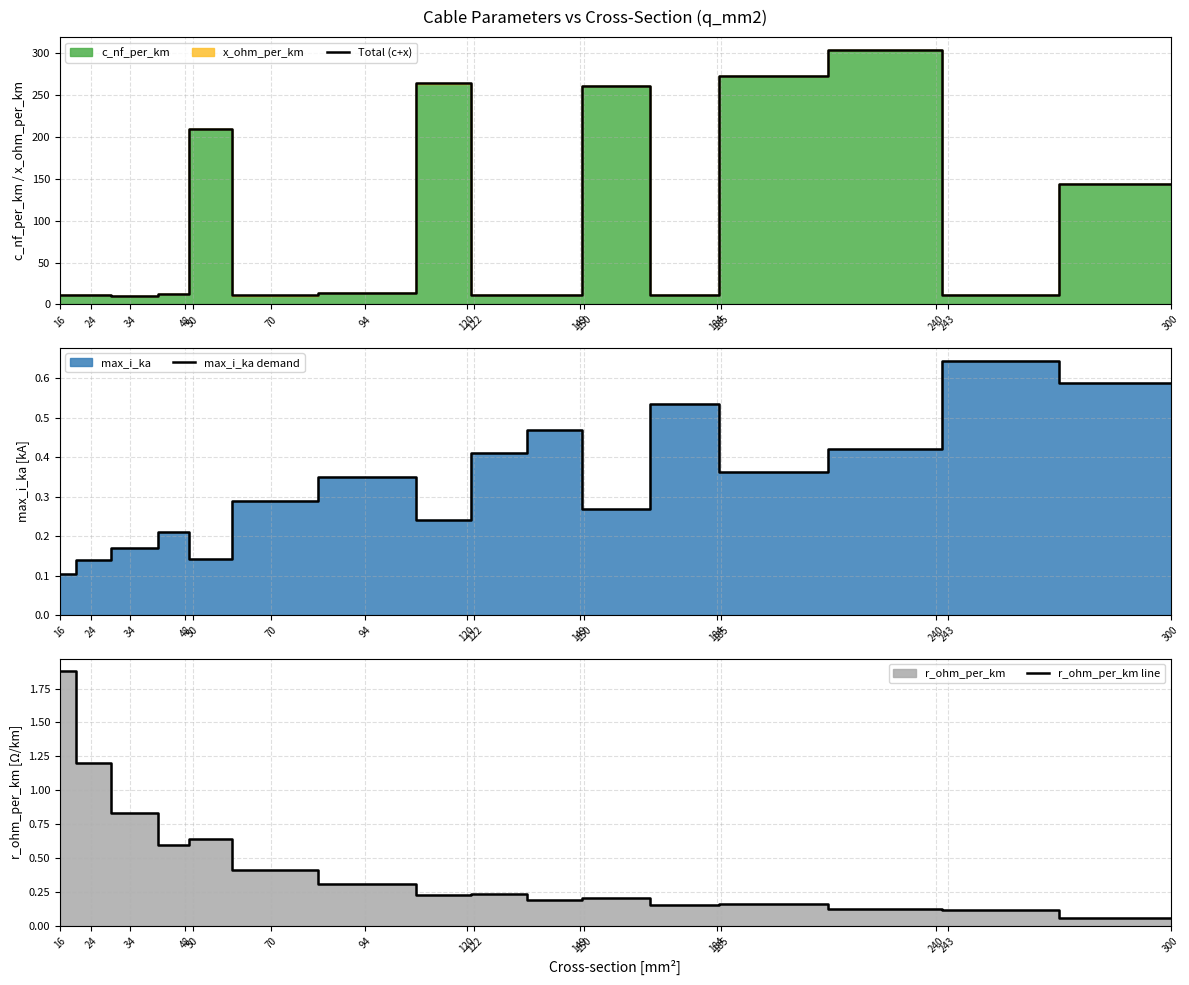

True or false: Total (c+x) and max_i_ka demand intersect in this chart.

False